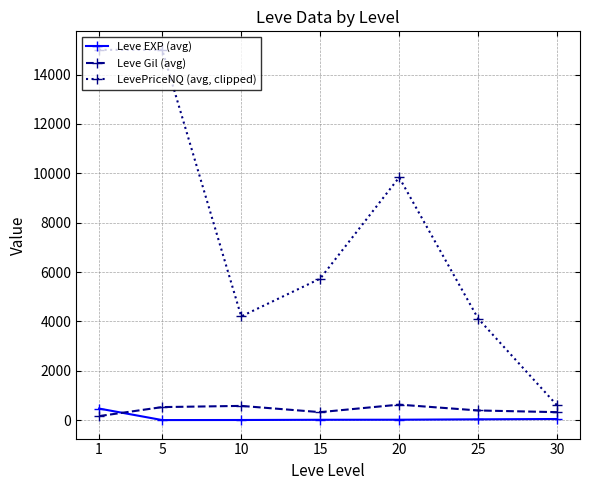

Is the value of LevePriceNQ (avg, clipped) at 25 greater than the value of Leve Gil (avg) at 5?

Yes